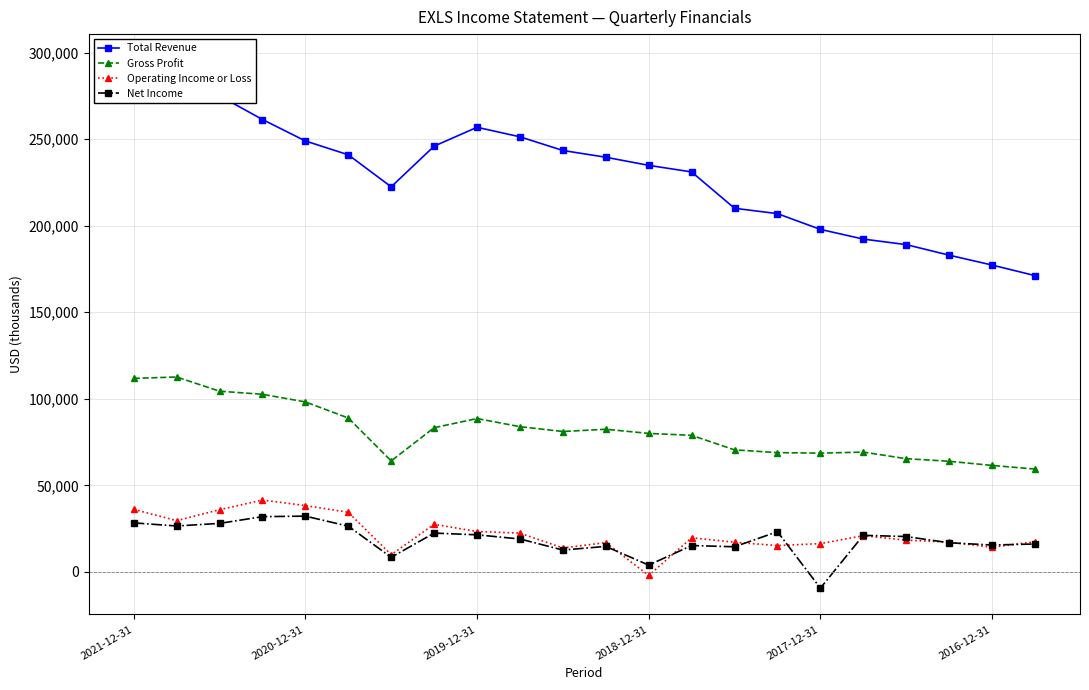

At which category does Gross Profit reach its first local valley?

6